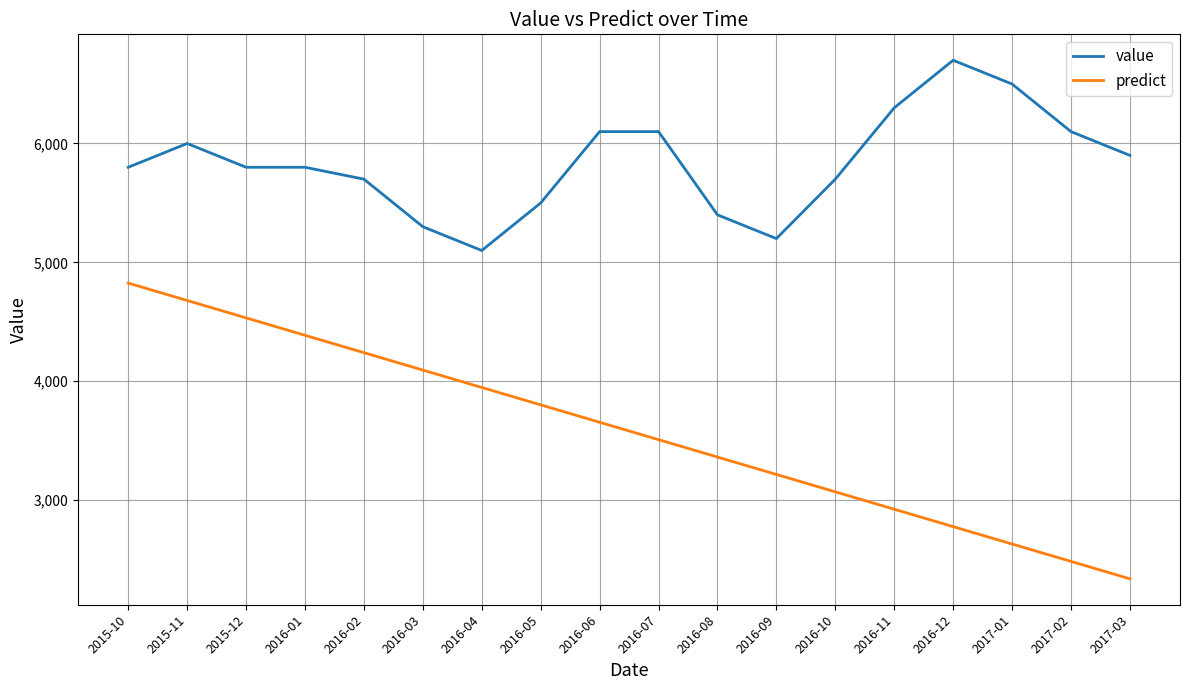

What is the sum of all value values?

105000.0